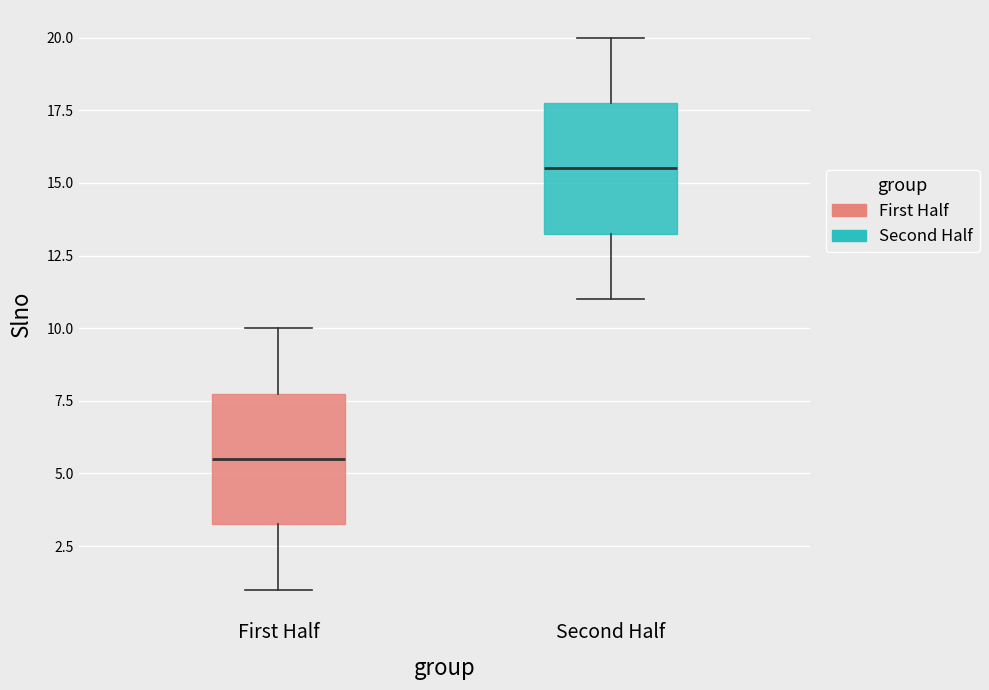

Reading left to right, read every box against the y-axis: the position of its median line, the range the box covers, and the ends of its whiskers. The values are not printed on the chart, so give them approximately, as read against the axis.

First Half: median 5.5, box 3.5 to 8.0, whiskers 1.0 to 10.0
Second Half: median 15.5, box 13.5 to 18.0, whiskers 11.0 to 20.0